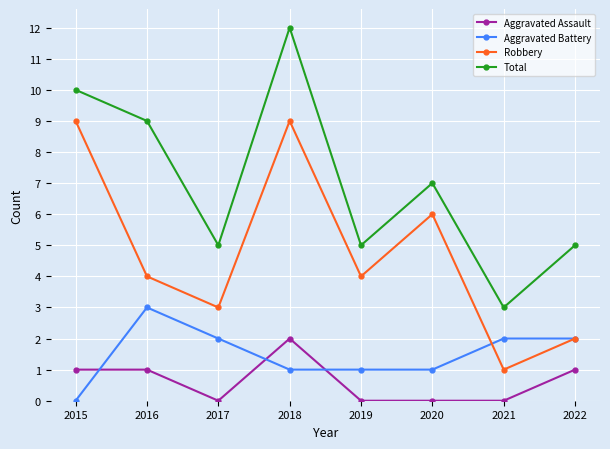

What is the difference between the second highest and minimum values in the Total series?

7